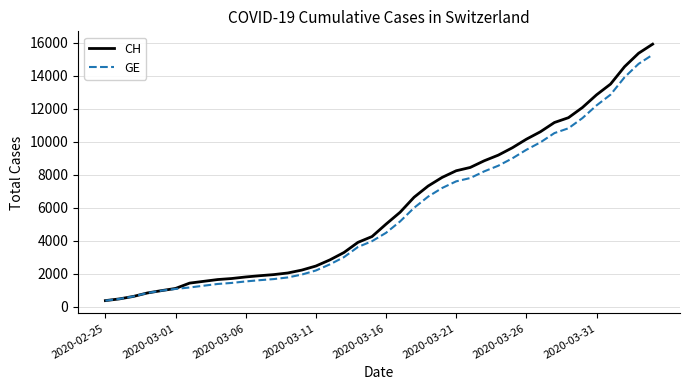

What is the smallest value displayed?

375